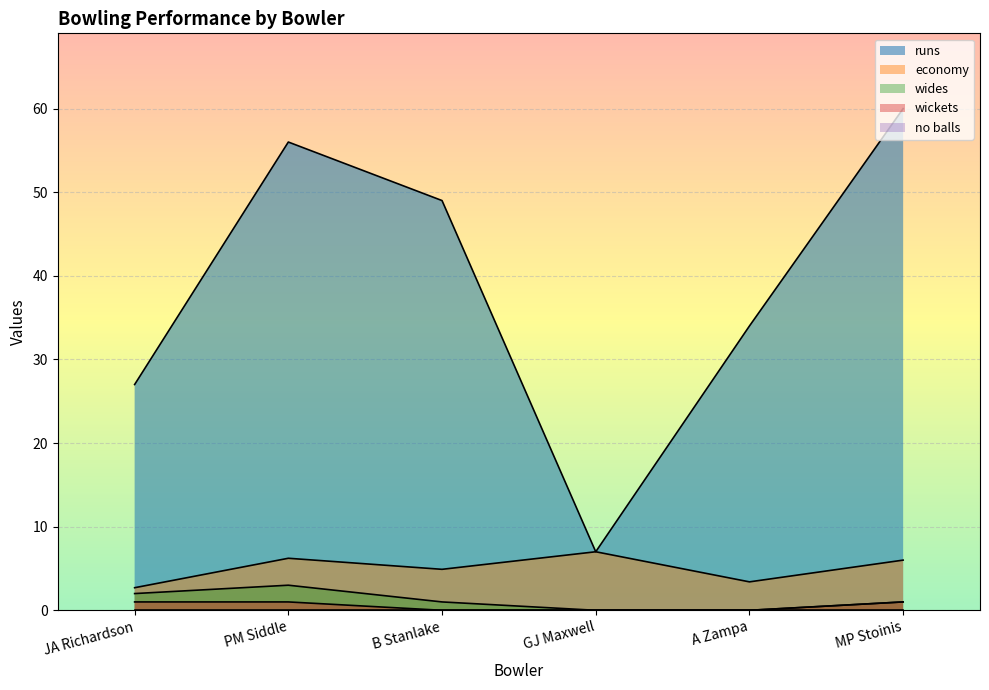

At which label does economy reach its minimum?

JA Richardson